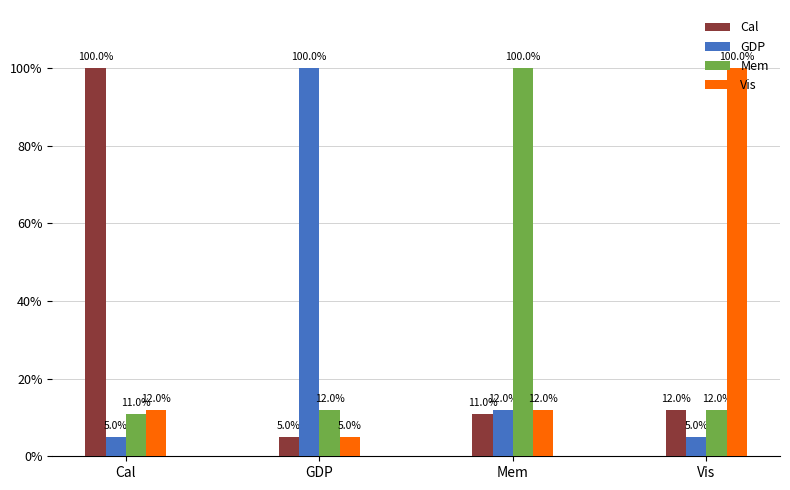

What is the minimum value shown in the chart?

0.1